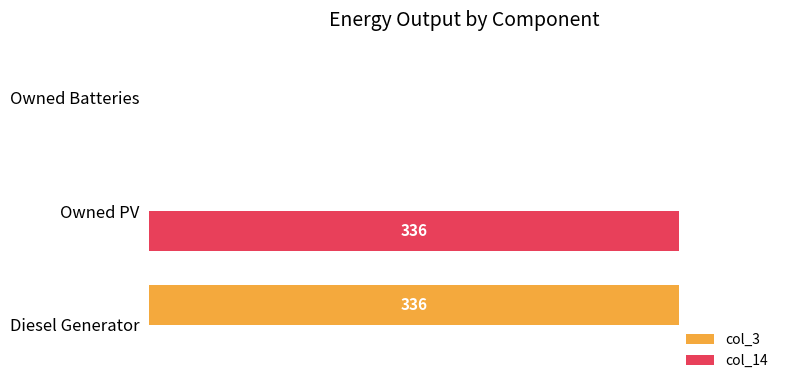

At which label does col_14 reach its peak?

Owned PV